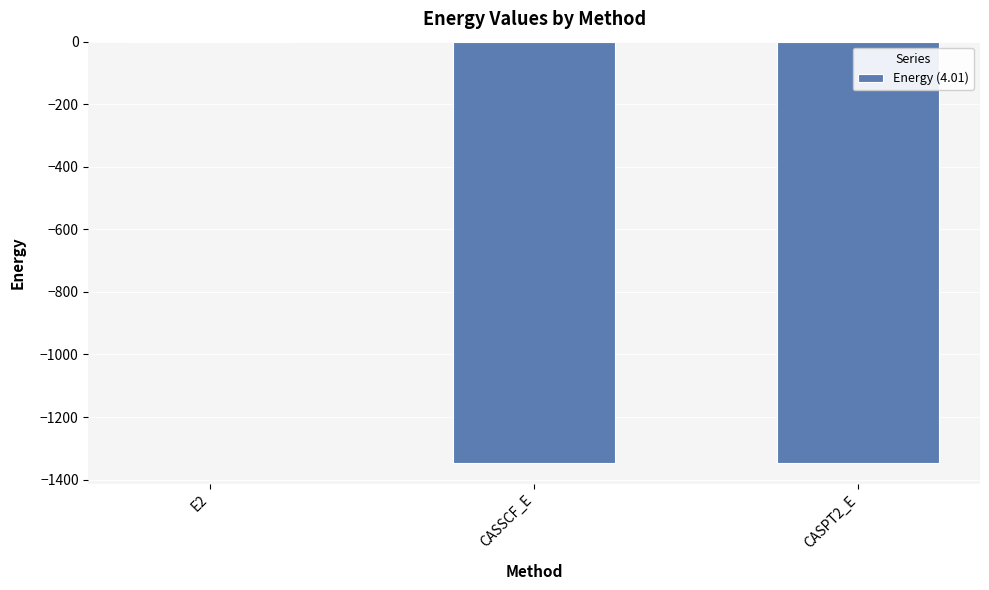

How many series are shown in this chart?

1